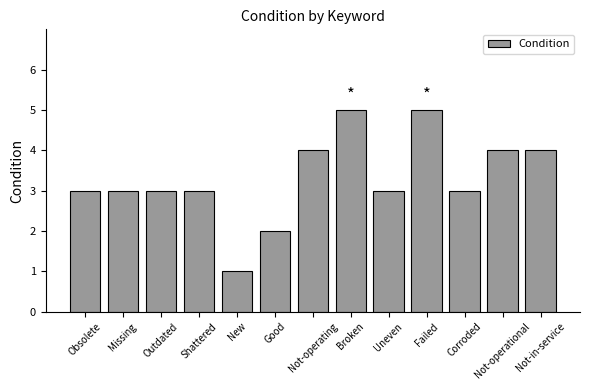

Reading left to right, extract all data points from this chart.

Obsolete=3	Missing=3	Outdated=3	Shattered=3	New=1	Good=2	Not-operating=4	Broken=5	Uneven=3	Failed=5	Corroded=3	Not-operational=4	Not-in-service=4